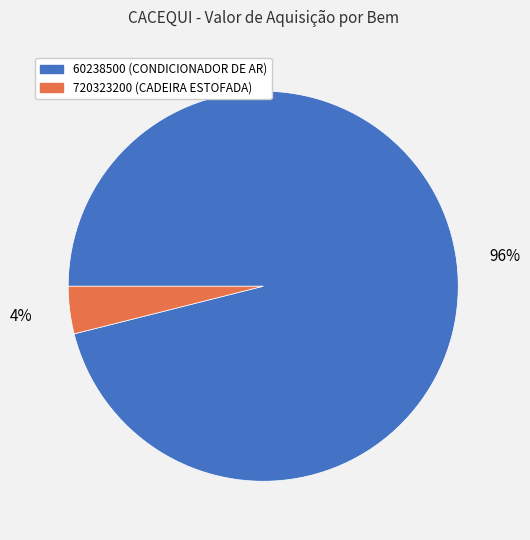

Rank the categories by value from lowest to highest.

720323200, 60238500